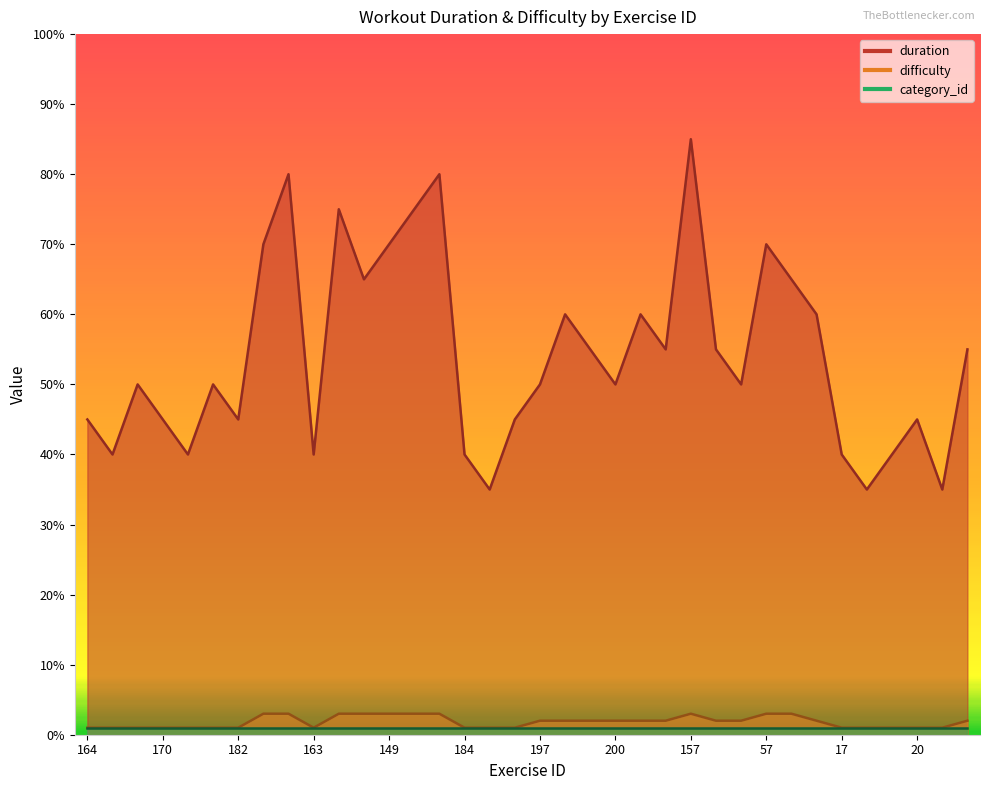

The value of difficulty at 58 is 3. True or false?

True